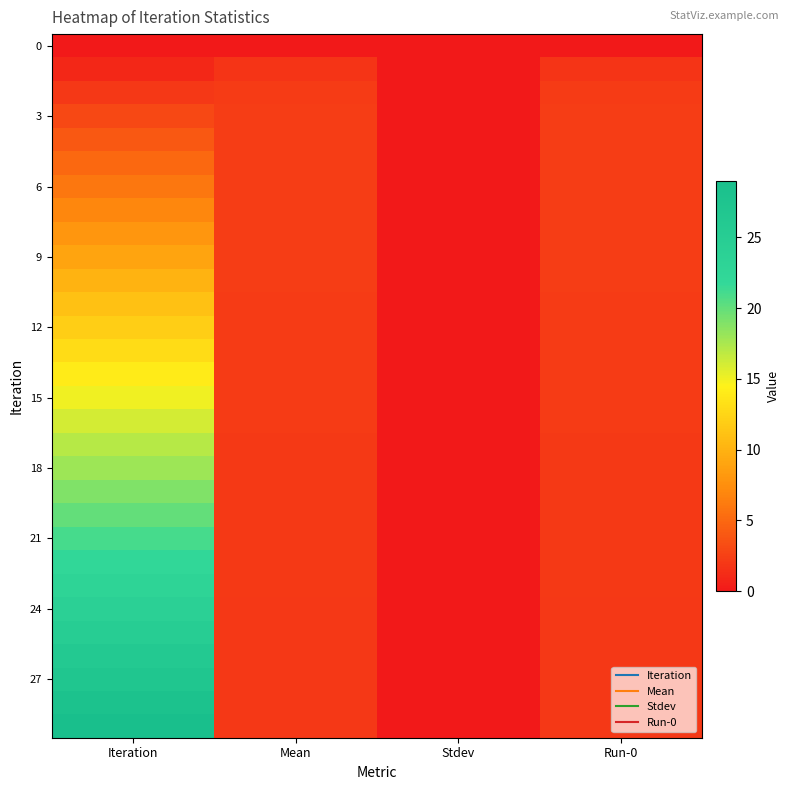

What is the difference between the highest and lowest values at Run-0?

2.3